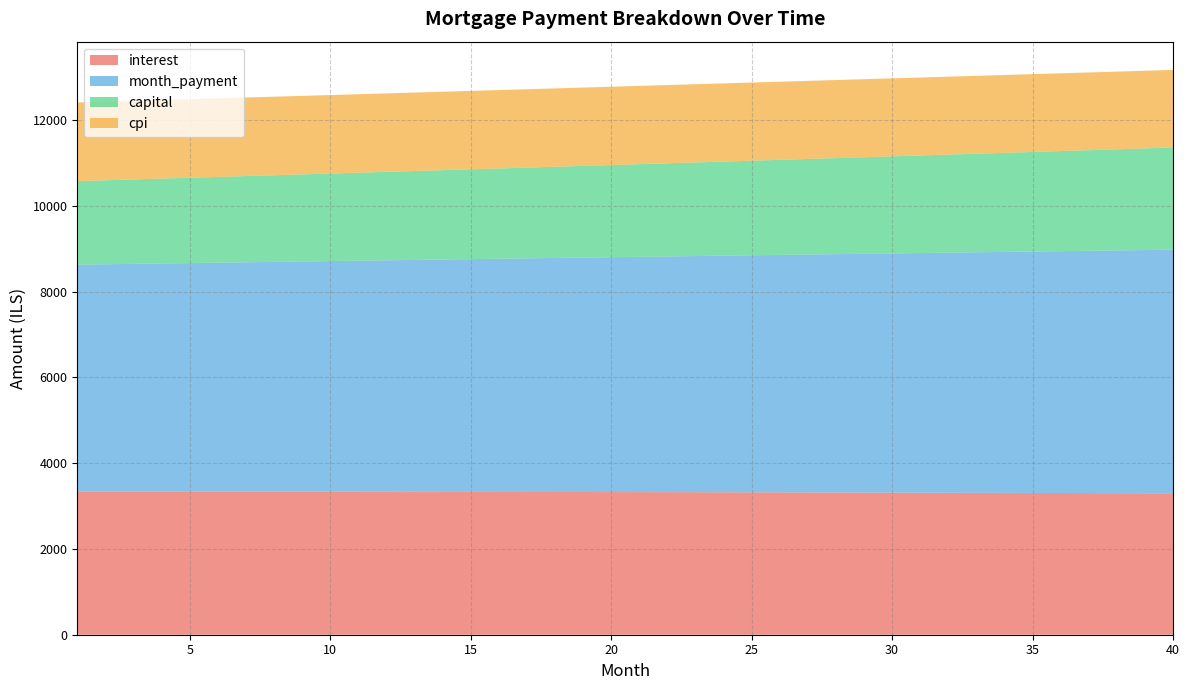

Reading left to right, what are all the values shown in this chart?

interest: 3339.4	3339.1	3338.6	3338.2	3337.7	3337.2	3336.6	3336.0	3335.4	3334.7	3334.0	3333.3	3332.5	3331.7	3330.8	3330.0	3329.0	3328.1	3327.1	3326.0	3324.9	3323.8	3322.7	3321.5	3320.2	3318.9	3317.6	3316.3	3314.9	3313.4	3311.9	3310.4	3308.9	3307.2	3305.6	3303.9	3302.2	3300.4	3298.6	3296.7
month_payment: 5288.0	5297.7	5307.5	5317.2	5326.9	5336.7	5346.5	5356.3	5366.1	5375.9	5385.8	5395.7	5405.6	5415.5	5425.4	5435.3	5445.3	5455.3	5465.3	5475.3	5485.4	5495.4	5505.5	5515.6	5525.7	5535.8	5546.0	5556.1	5566.3	5576.5	5586.8	5597.0	5607.3	5617.5	5627.8	5638.2	5648.5	5658.8	5669.2	5679.6
capital: 1948.6	1958.7	1968.8	1979.0	1989.2	1999.5	2009.9	2020.3	2030.7	2041.2	2051.8	2062.4	2073.1	2083.8	2094.6	2105.4	2116.3	2127.2	2138.2	2149.3	2160.4	2171.6	2182.8	2194.1	2205.5	2216.9	2228.3	2239.9	2251.5	2263.1	2274.8	2286.6	2298.4	2310.3	2322.2	2334.3	2346.3	2358.5	2370.7	2382.9
cpi: 1833.1	1832.9	1832.6	1832.4	1832.1	1831.8	1831.5	1831.1	1830.7	1830.4	1829.9	1829.5	1829.1	1828.6	1828.1	1827.6	1827.1	1826.5	1826.0	1825.4	1824.8	1824.1	1823.5	1822.8	1822.1	1821.4	1820.6	1819.8	1819.1	1818.2	1817.4	1816.5	1815.7	1814.7	1813.8	1812.9	1811.9	1810.9	1809.9	1808.8